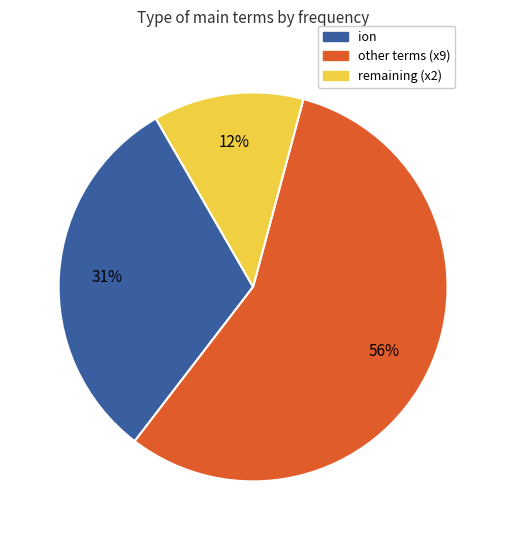

How many segments does this pie chart have?

3